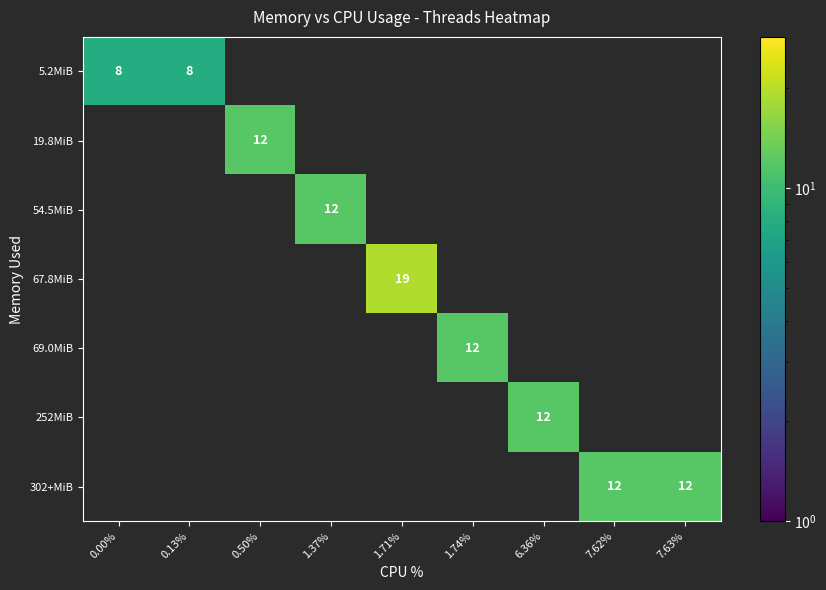

Between 0.13% and 0.00%, which is larger?

0.13%